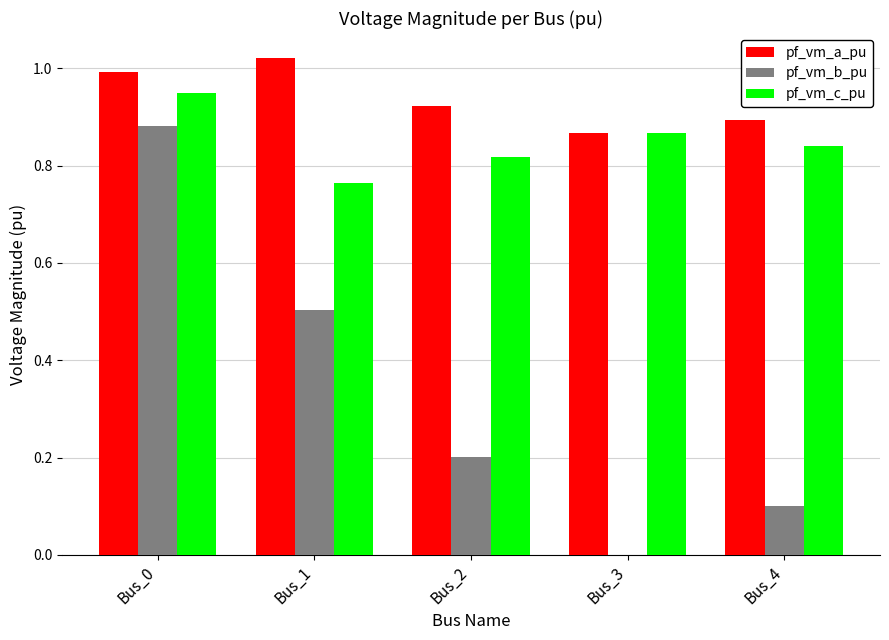

What is the difference between the pf_vm_c_pu values at Bus_2 and Bus_0?

0.1